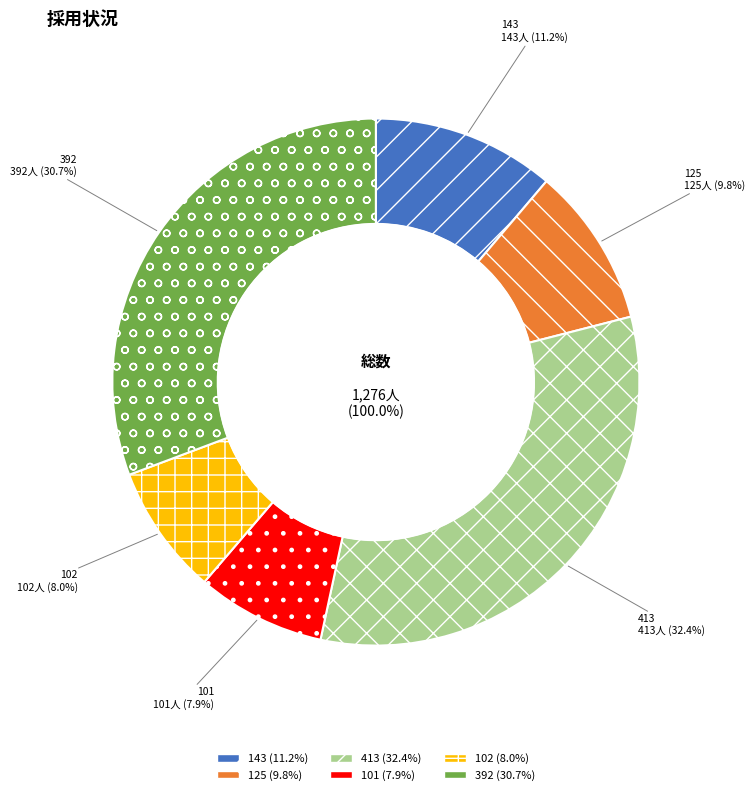

How many segments does this pie chart have?

6